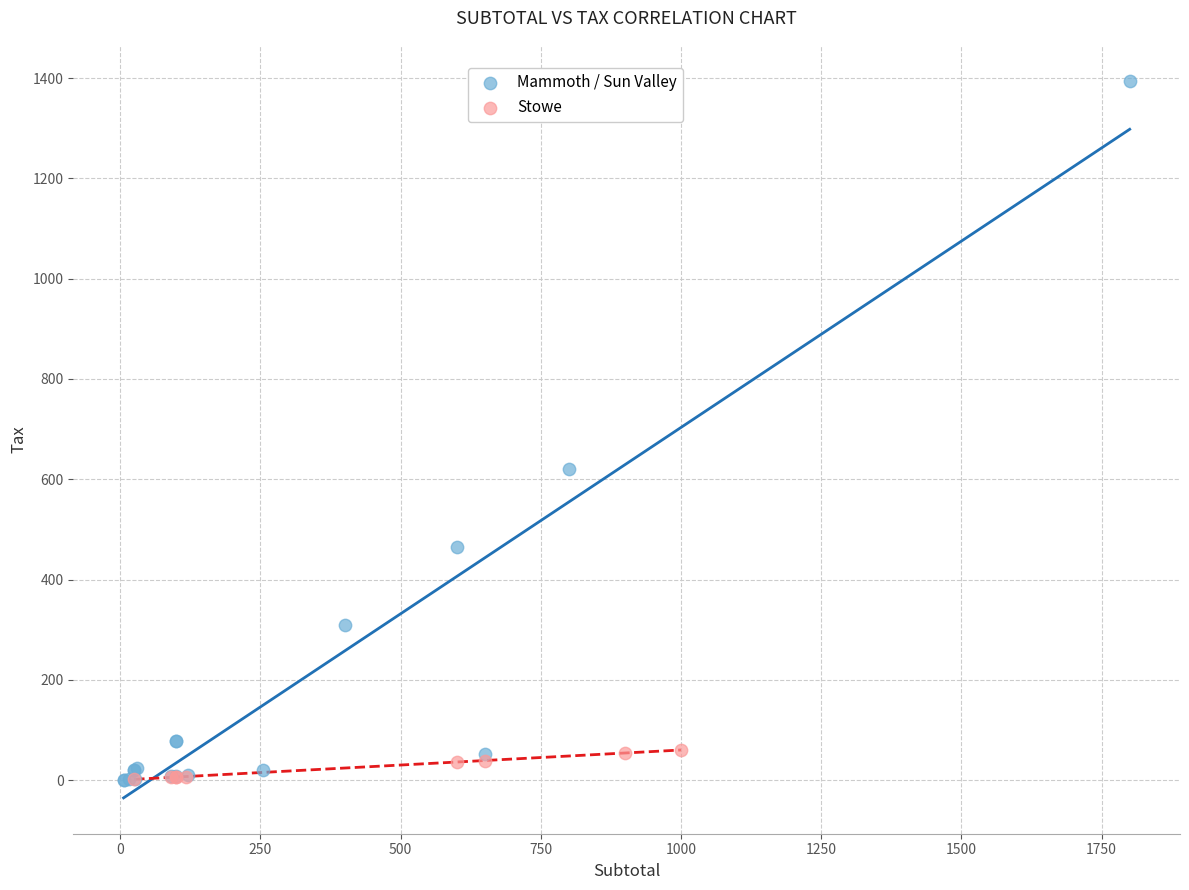

Which series reaches the maximum Y coordinate?

Mammoth / Sun Valley